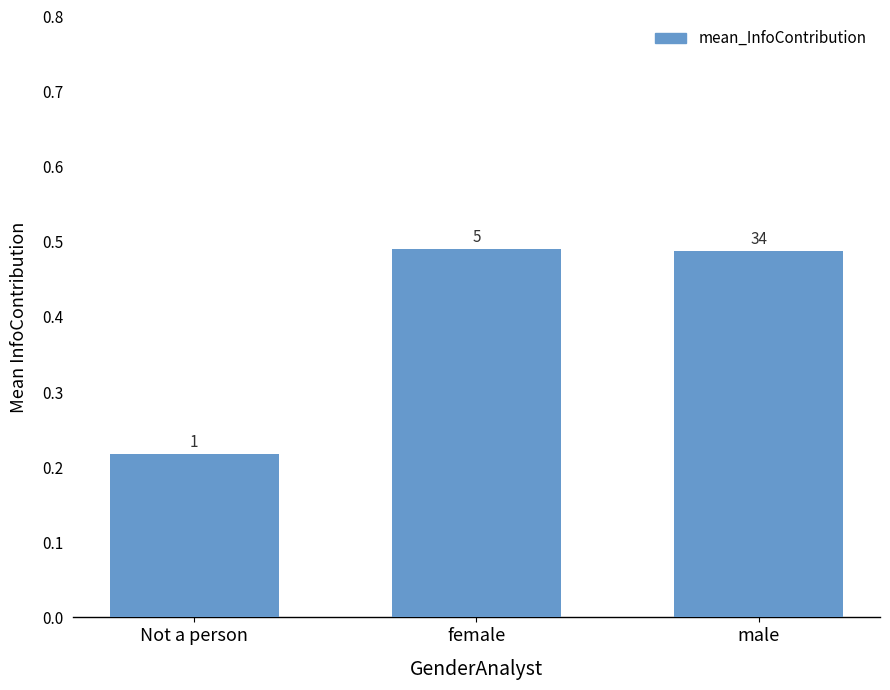

List the labels in order of value, largest first.

female, male, Not a person